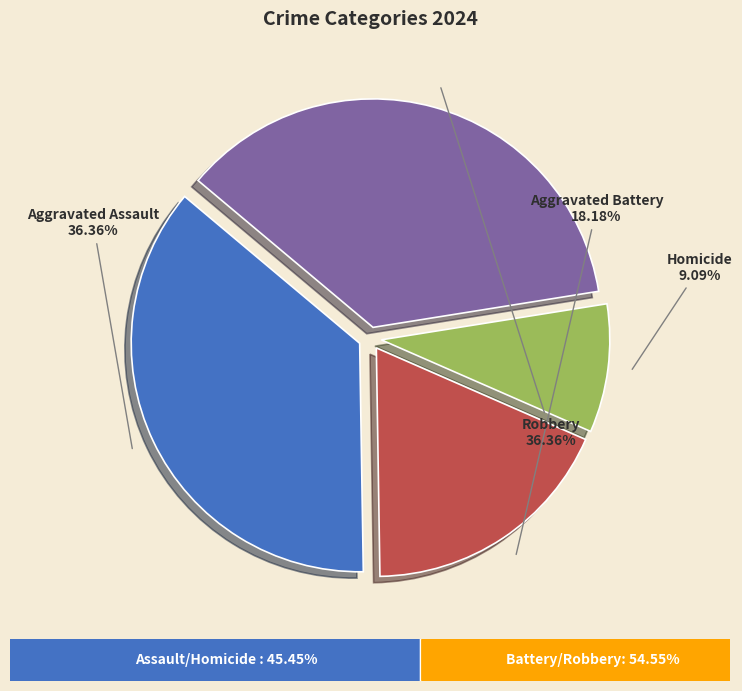

Is it true that Robbery is 36% of the pie?

True